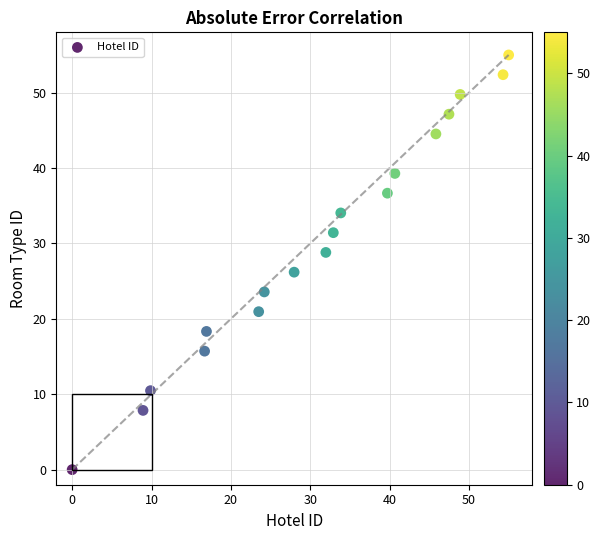

What Y value in the scatter plot is closest to 27?

26.2